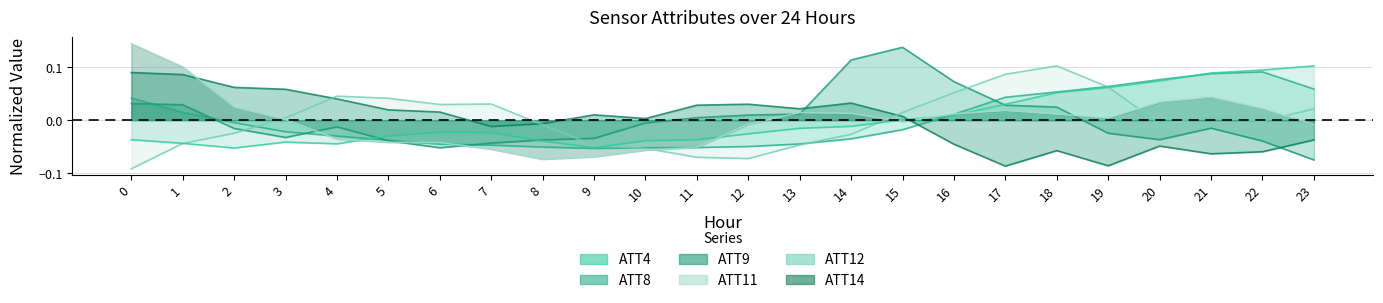

Which category has the lowest value in the ATT8 series?

23